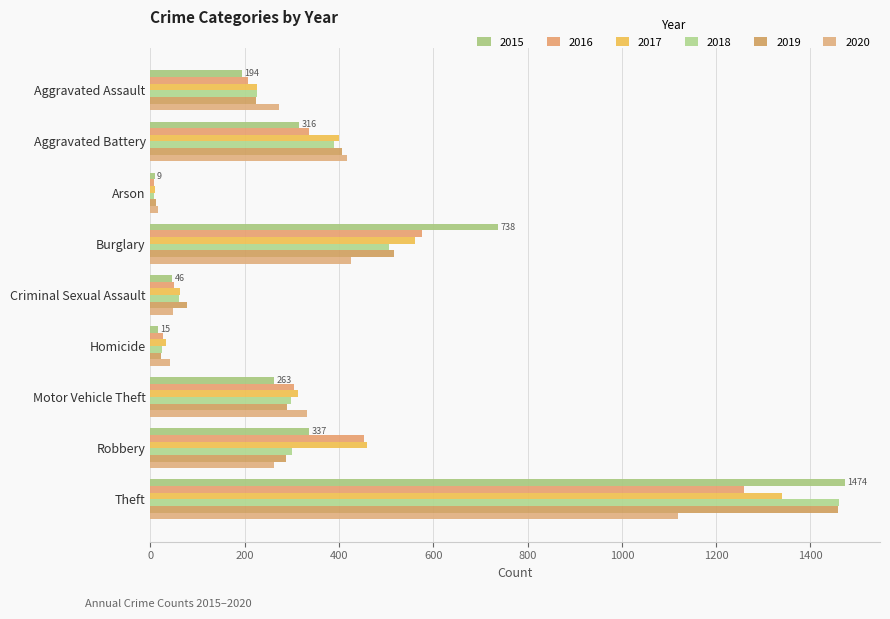

Which series has the largest total across all categories?

2017